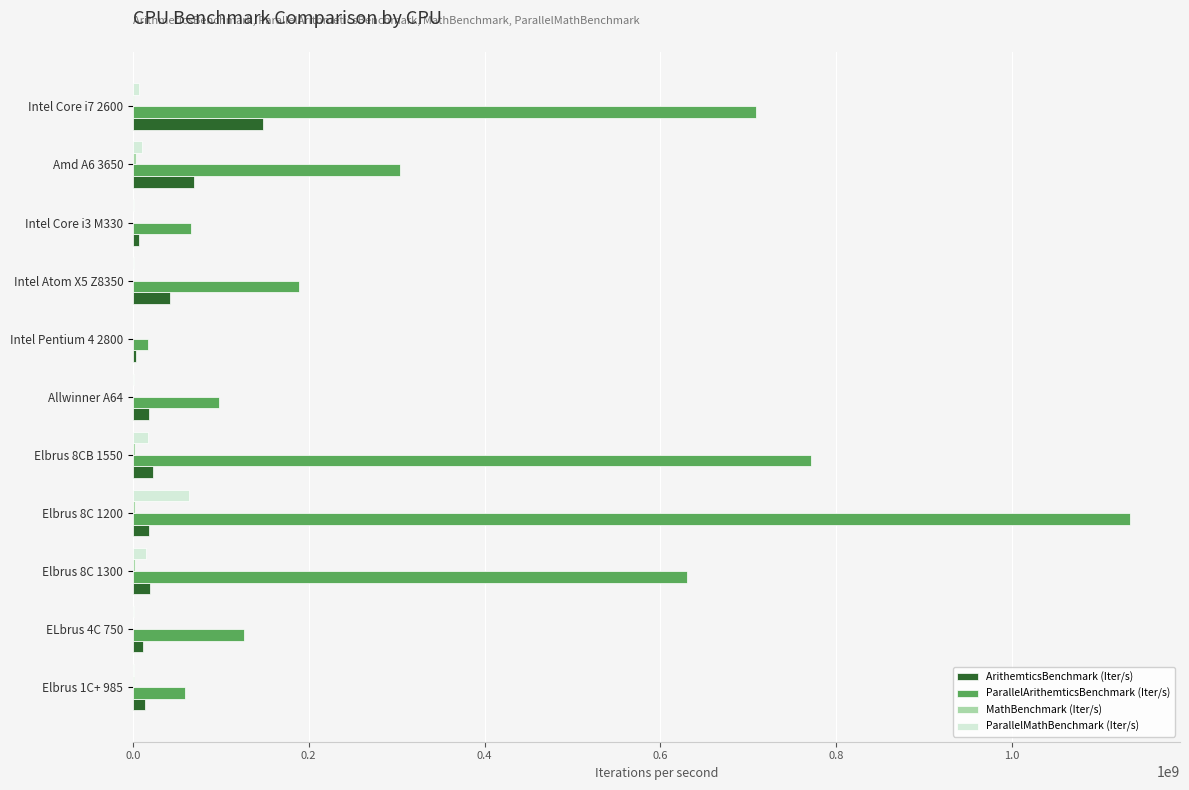

Count the number of categories in the chart.

11